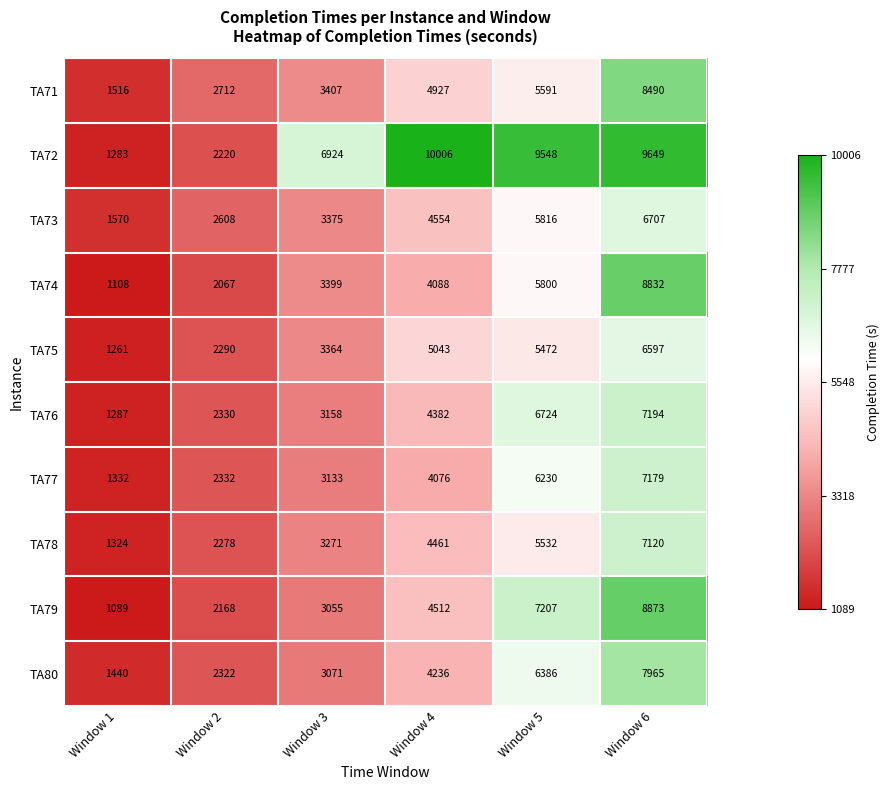

At Window 6, list the series in order from largest to smallest.

TA72, TA79, TA74, TA71, TA80, TA76, TA77, TA78, TA73, TA75